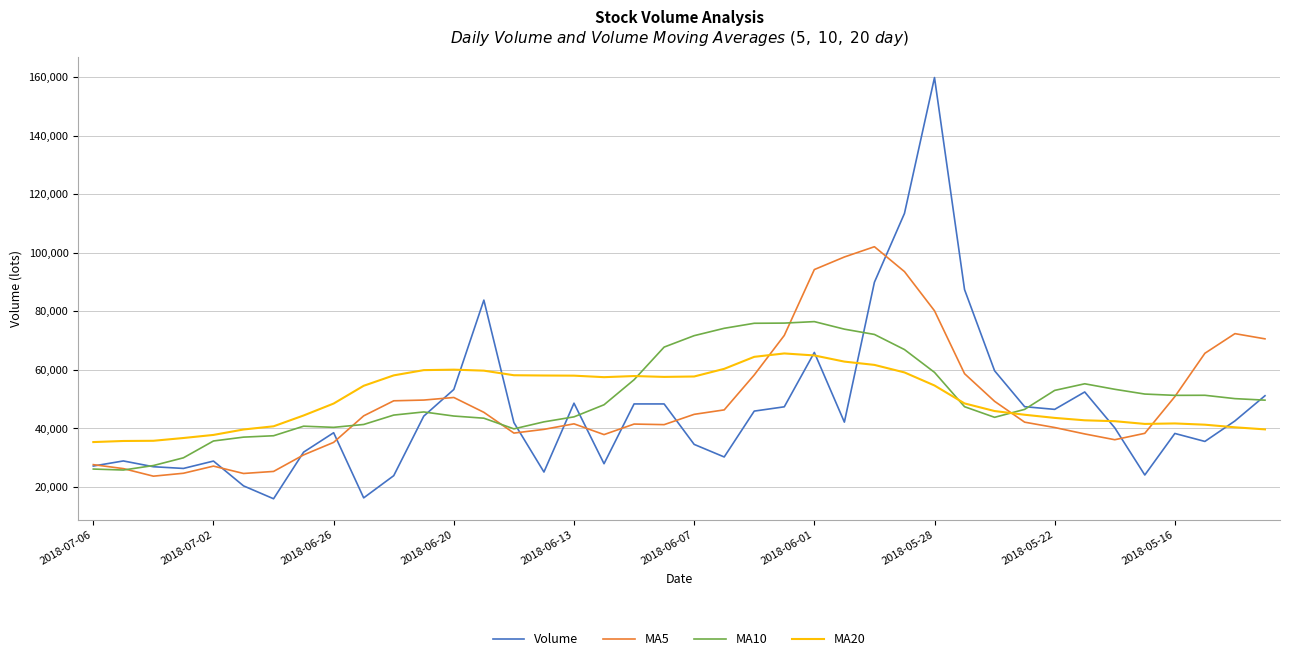

List the series in order of their peak value, highest first.

Volume, MA5, MA10, MA20